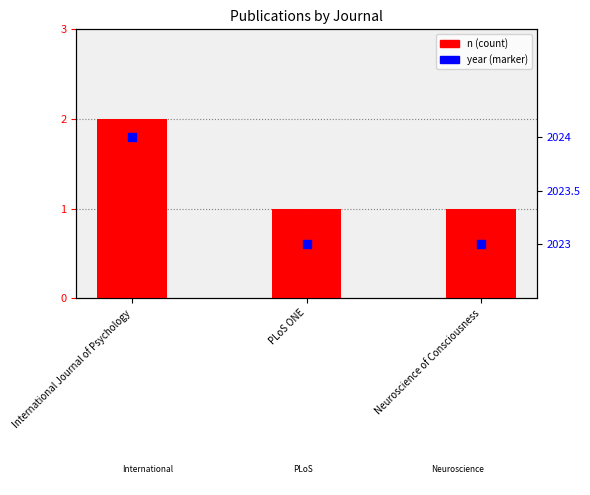

Which series has the largest total across all categories?

n (count)